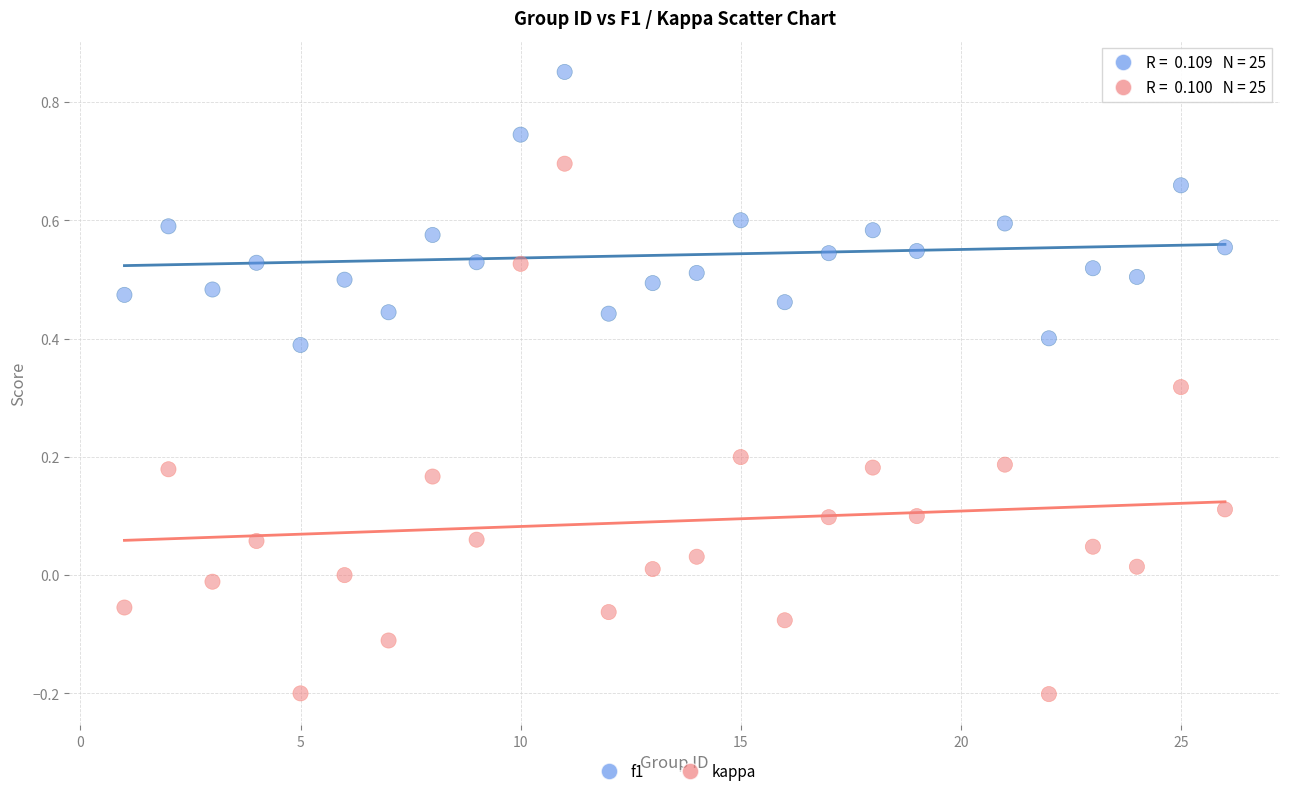

Which series reaches the minimum Y coordinate?

kappa